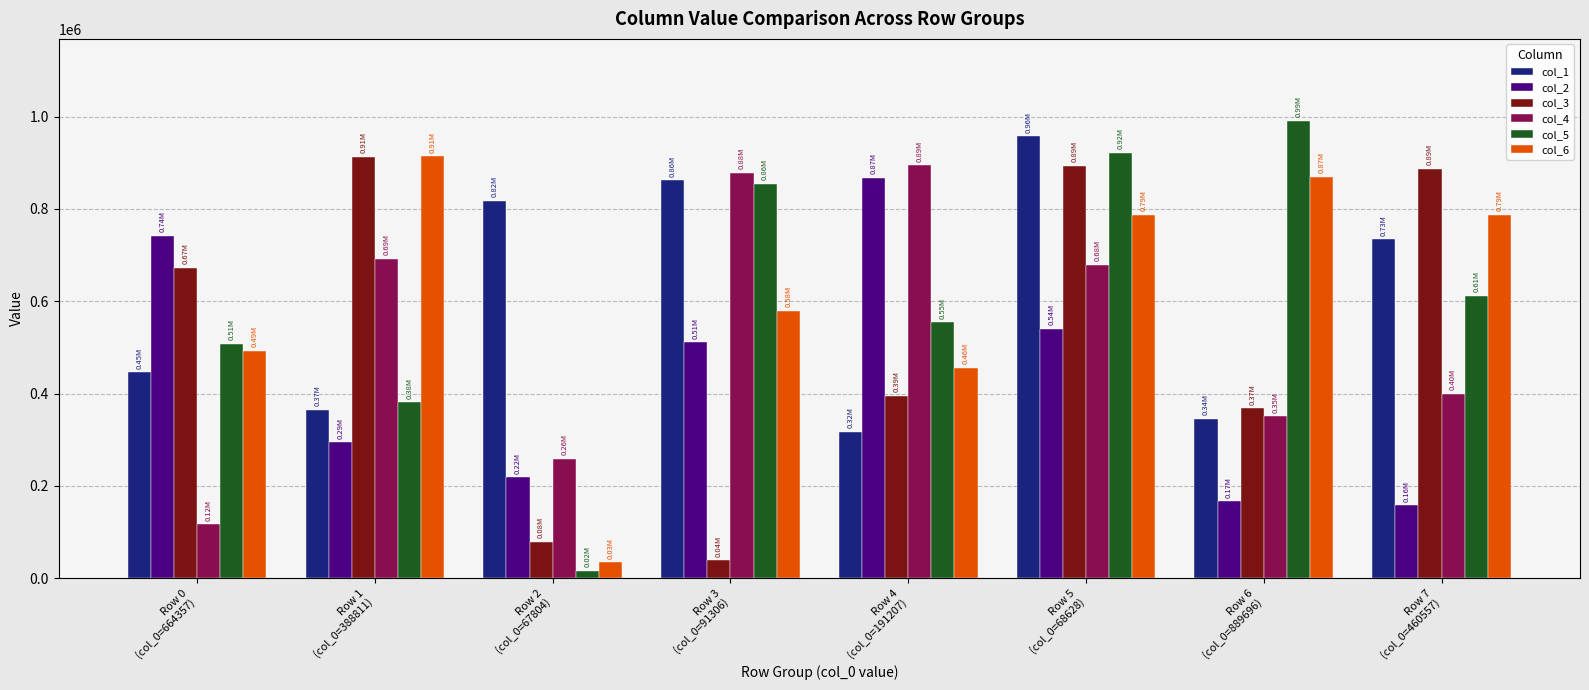

What is the difference between the maximum and minimum values in the col_4 series?

778408